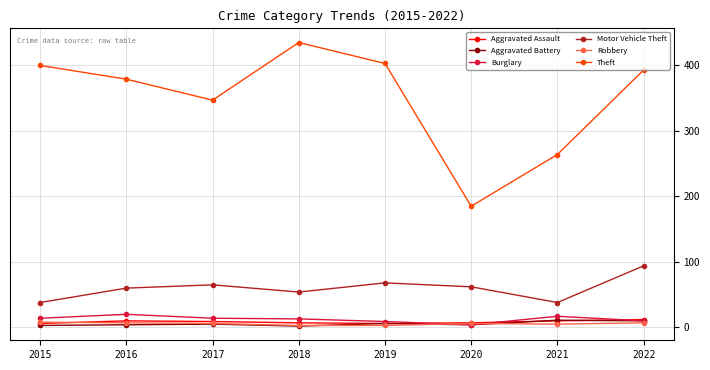

What is the value of the Motor Vehicle Theft point at the 4th from the left?

54